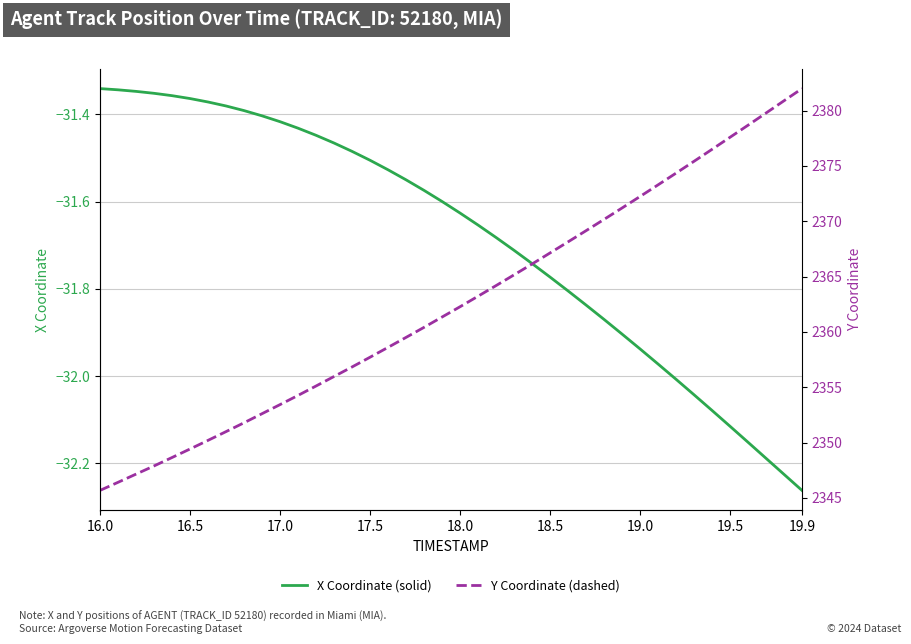

True or false: X Coordinate (solid) has more than 1 interior local peaks.

False